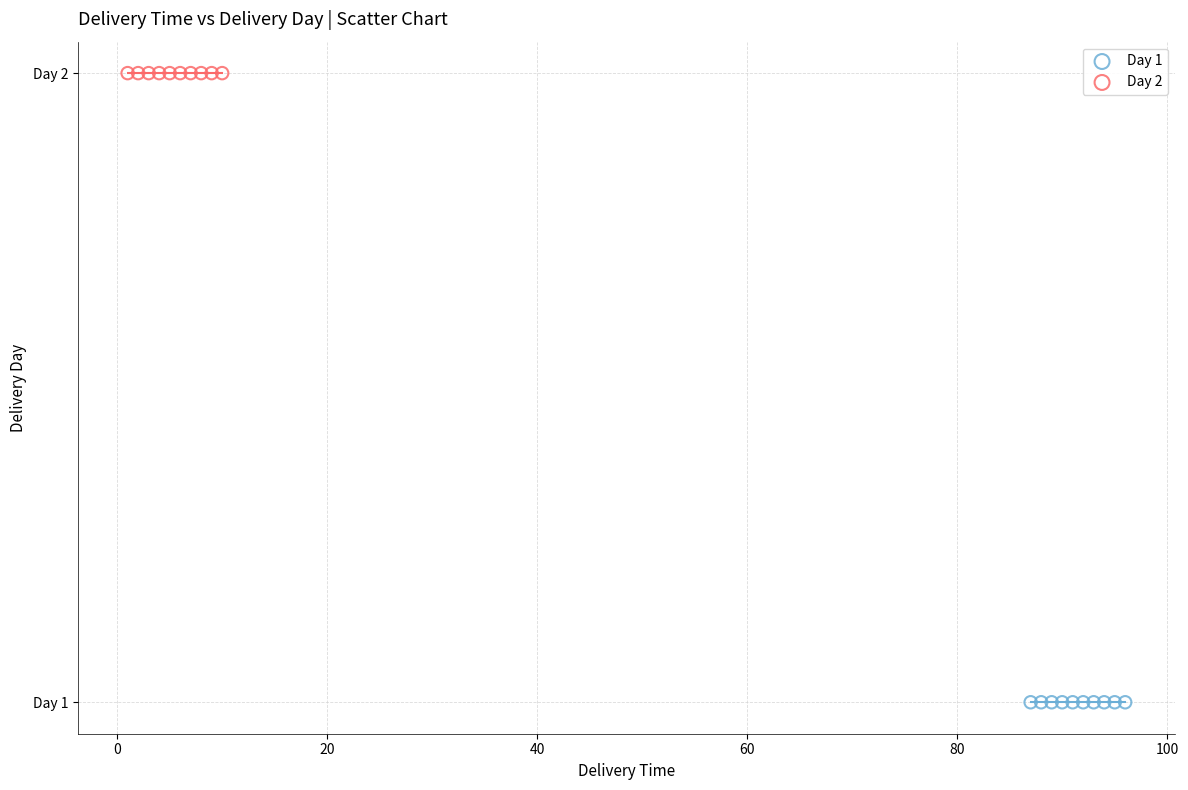

What are all the series names shown in the legend?

Day 1, Day 2